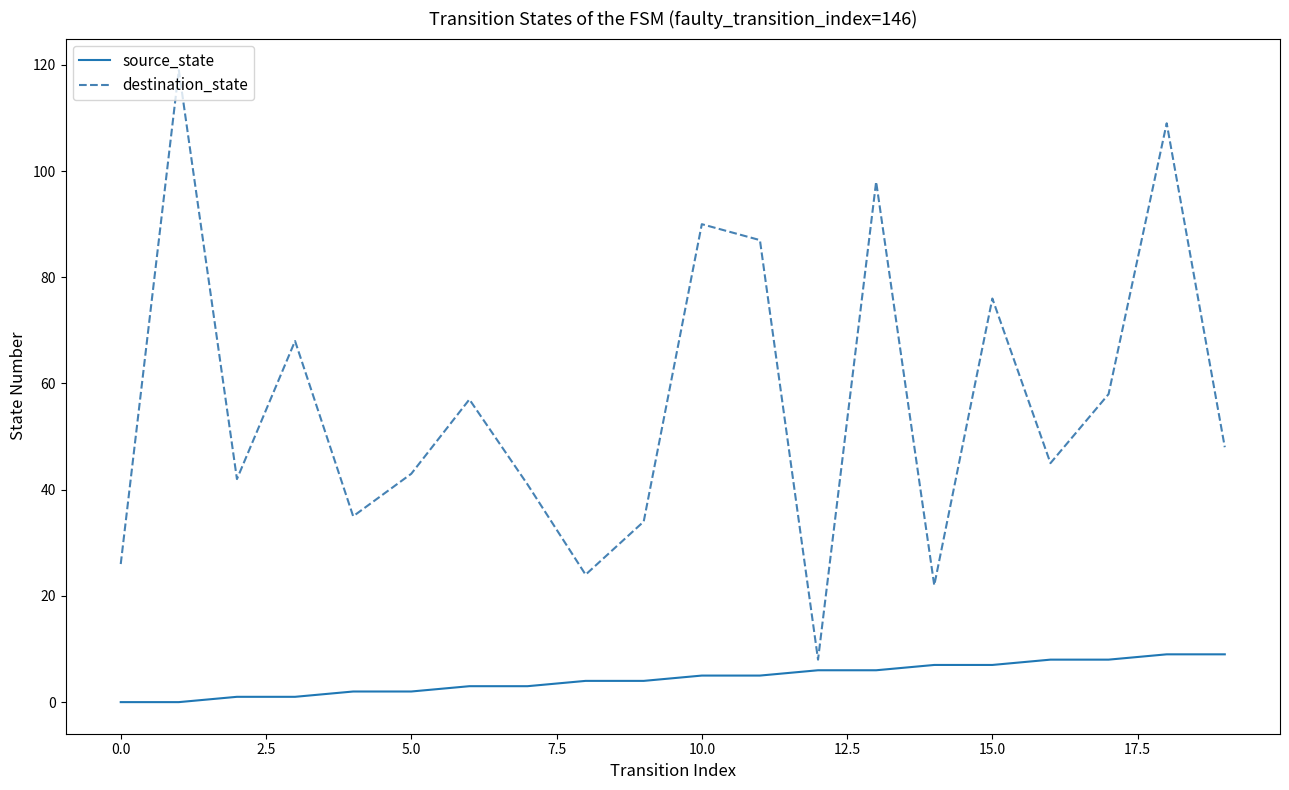

How many source_state values are between 2 and 7?

12